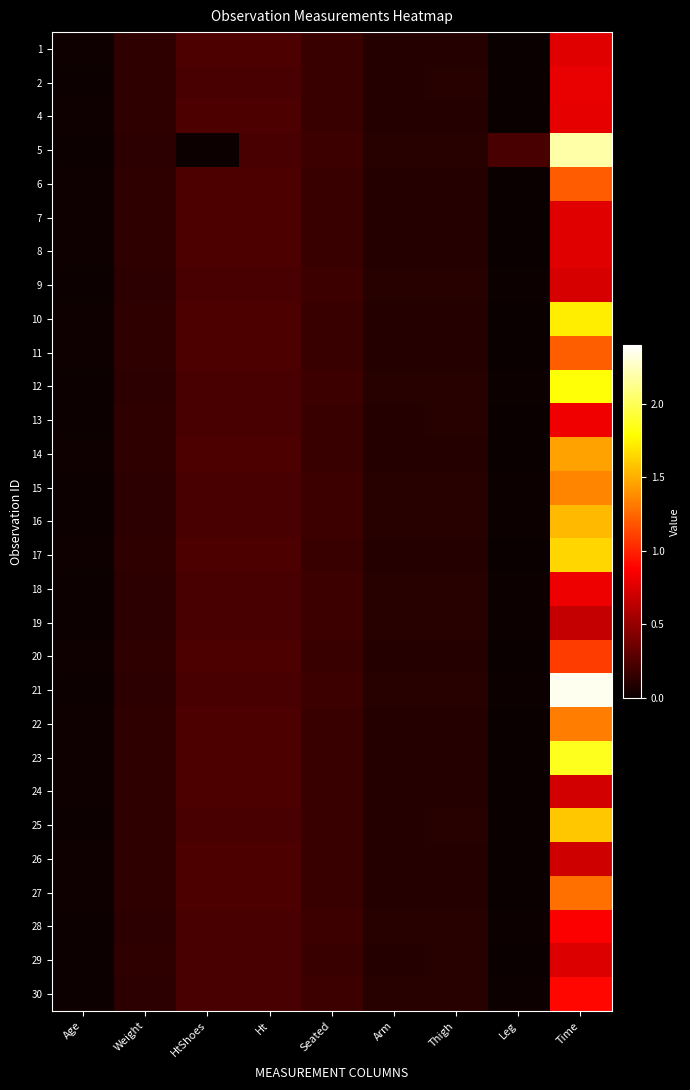

At how many categories does at least one series exceed 1?

1